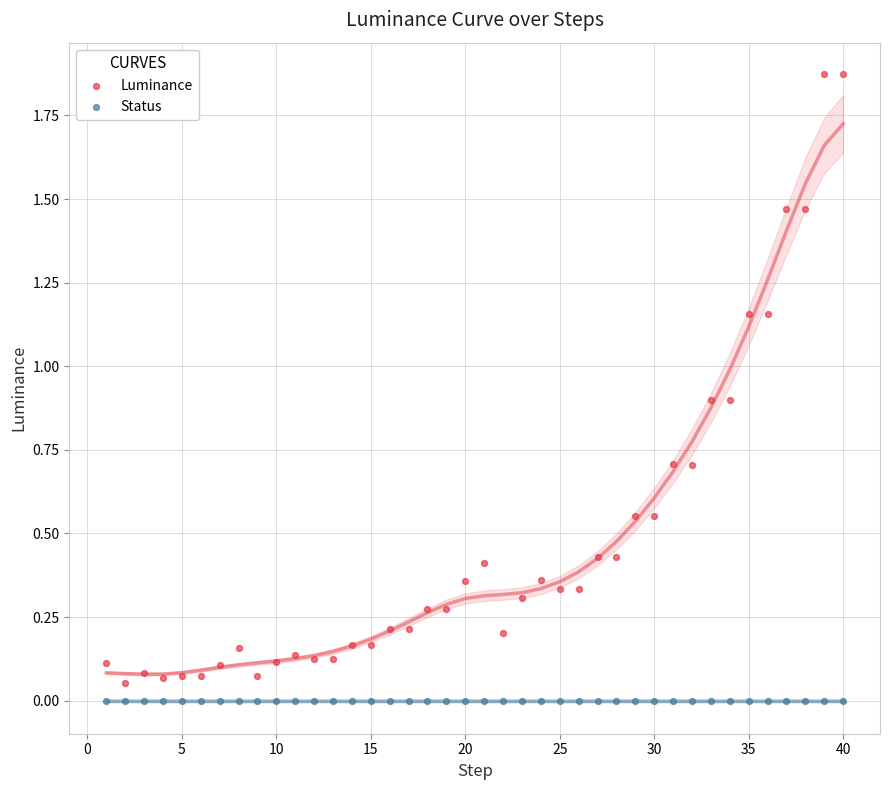

Which series contains the highest Y value?

Luminance